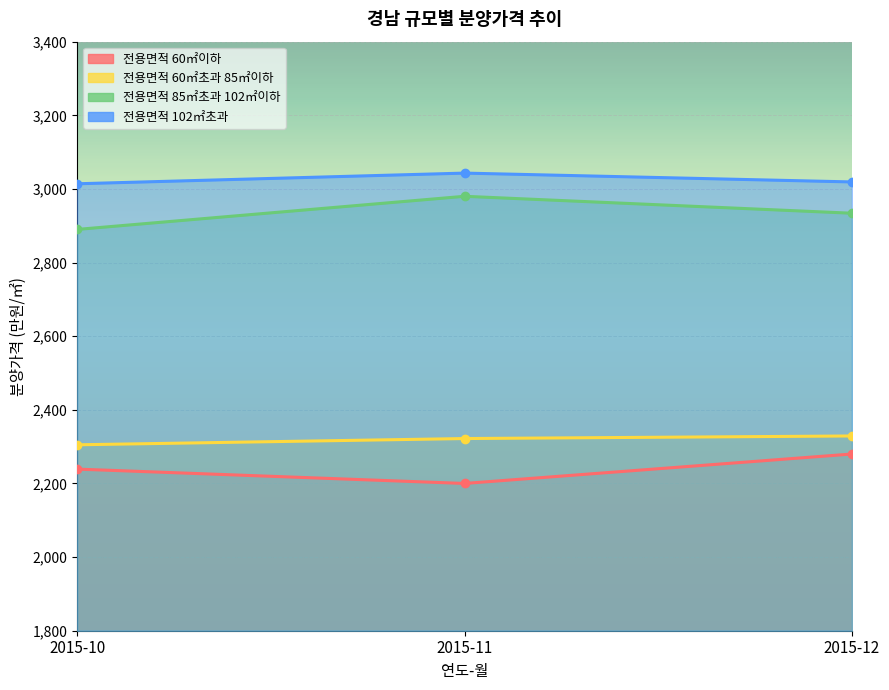

What are all the series names shown in the legend?

전용면적 60㎡이하, 전용면적 60㎡초과 85㎡이하, 전용면적 85㎡초과 102㎡이하, 전용면적 102㎡초과